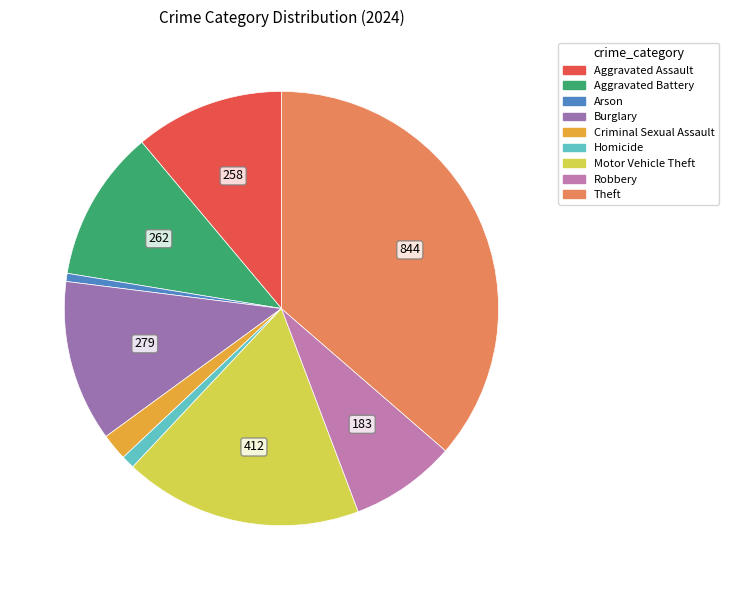

Approximately how many times larger is the value at Theft compared to Robbery?

4.6